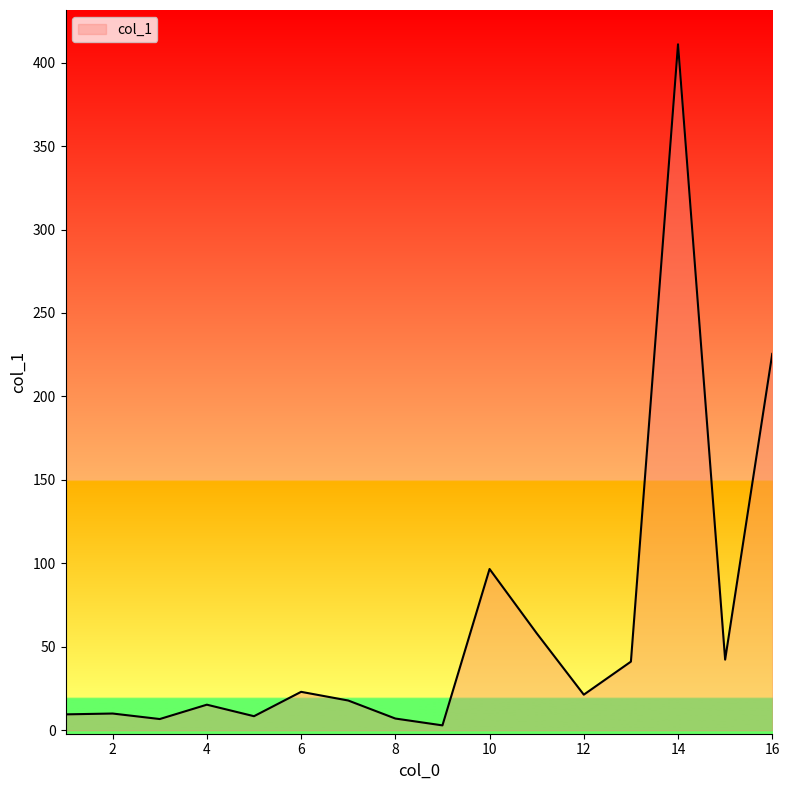

What is the difference between the maximum and minimum values?

408.1